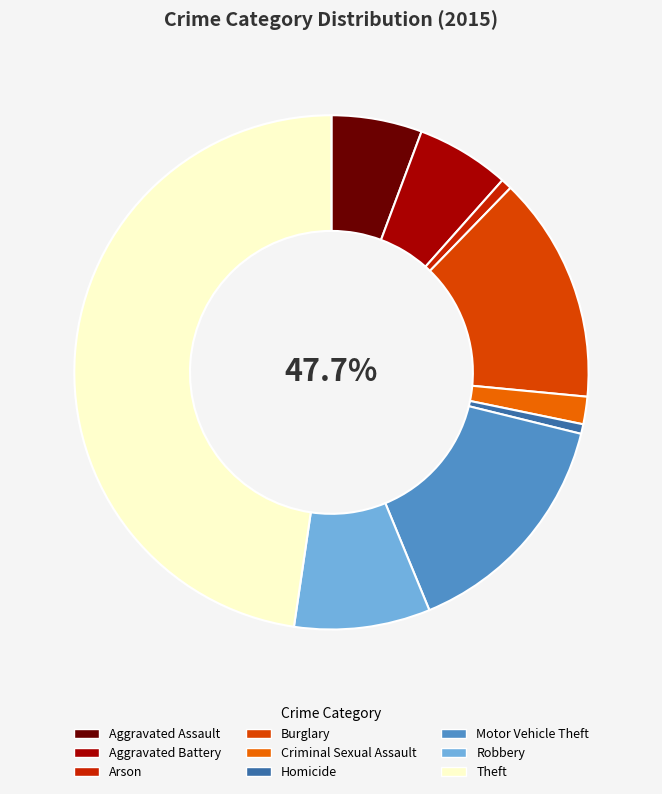

Does Homicide account for over 50% of the chart?

No